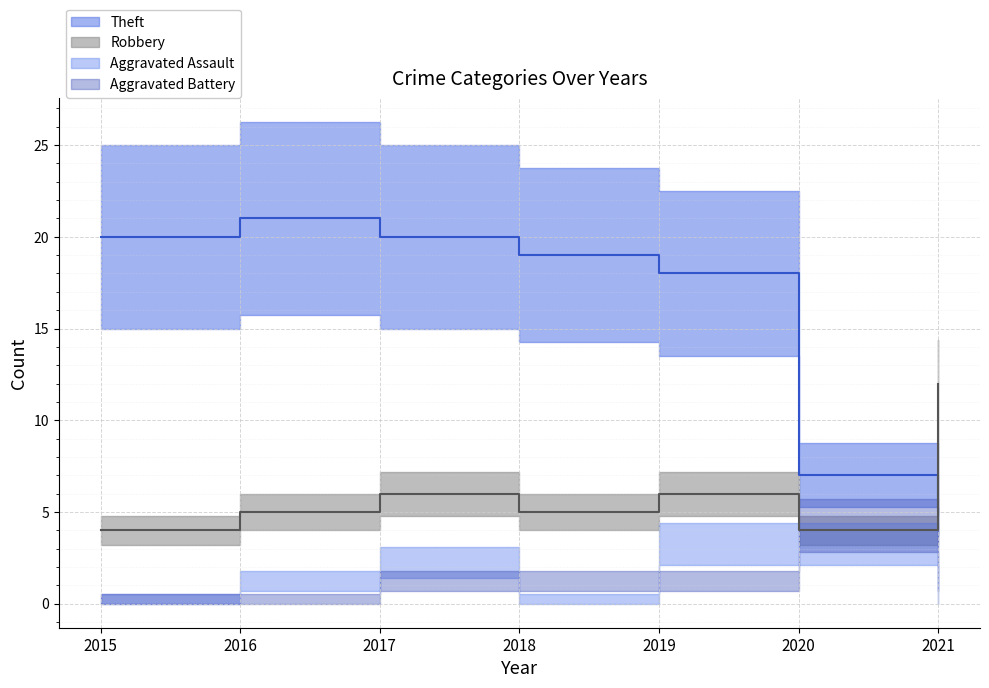

The value of Theft at 2015 is 20. True or false?

True